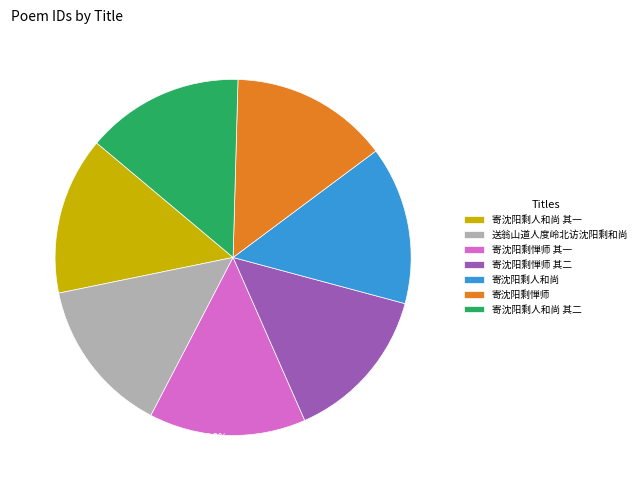

To the nearest percent, what is the combined percentage of 寄沈阳剩惮师 其一 and 寄沈阳剩人和尚 其二?

29%